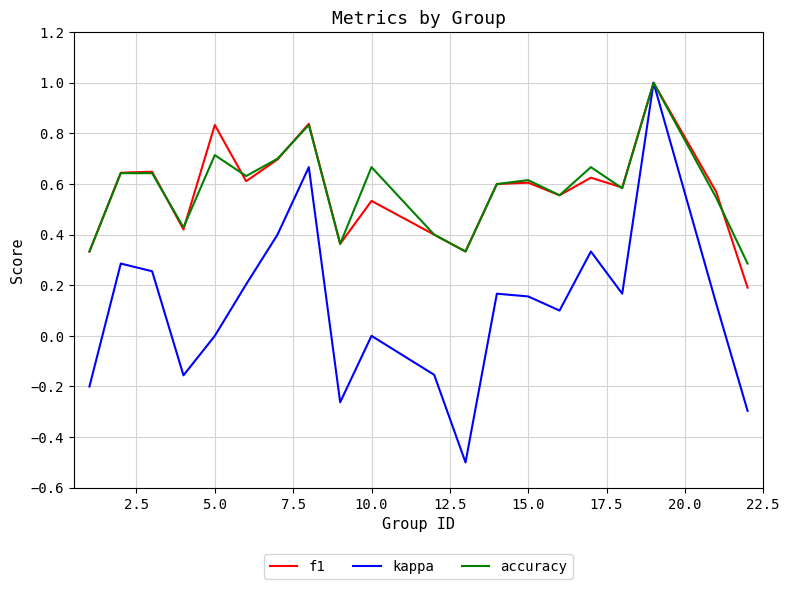

What is the maximum value shown in the chart?

1.0